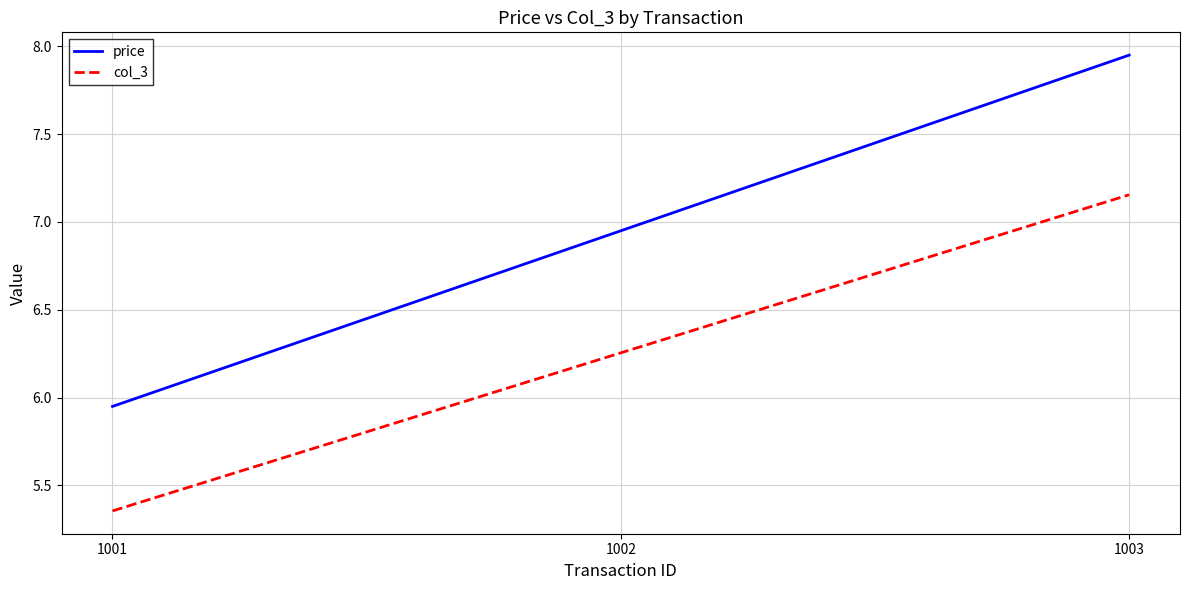

Is it true that col_3 equals 7.7 at 1001?

False